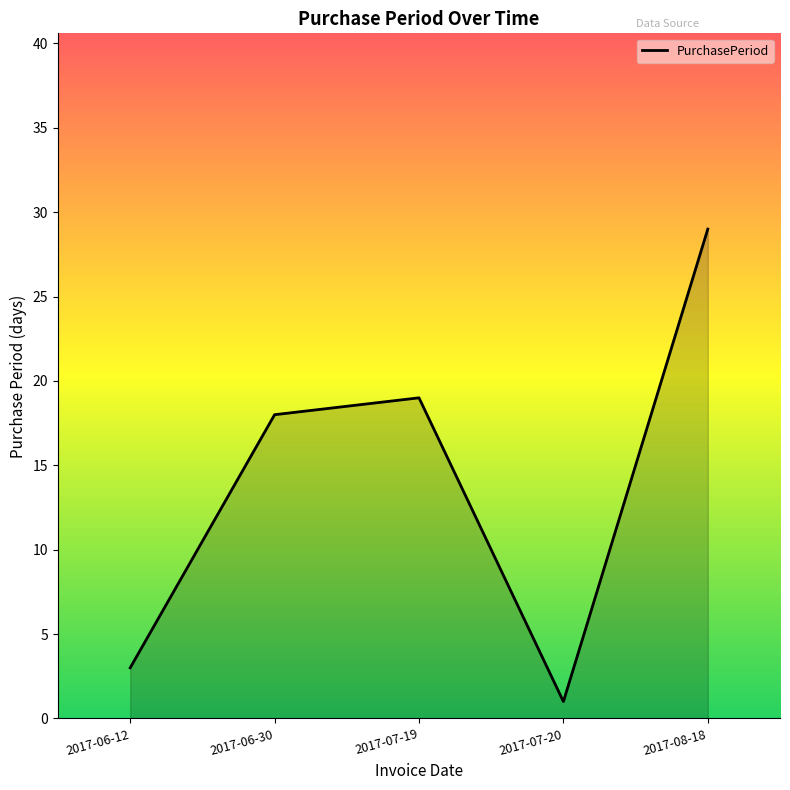

What is the change in value from 2017-06-30 to 2017-08-18?

+11